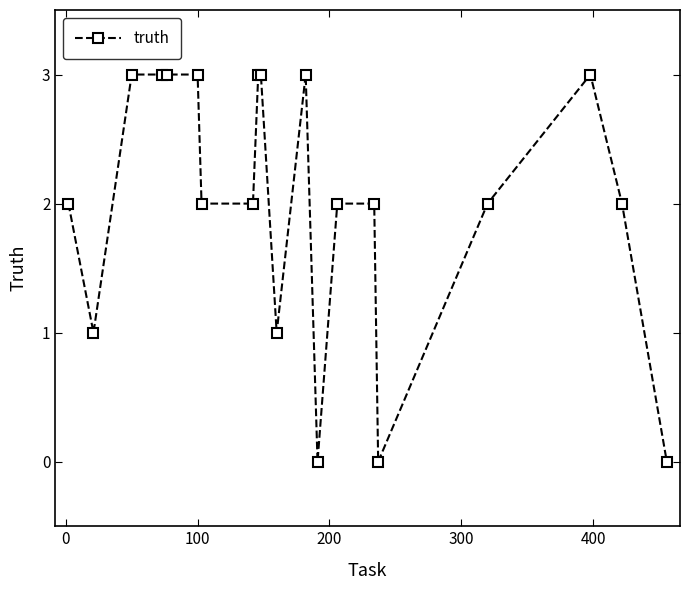

Count the values in the range 2 to 3.

15